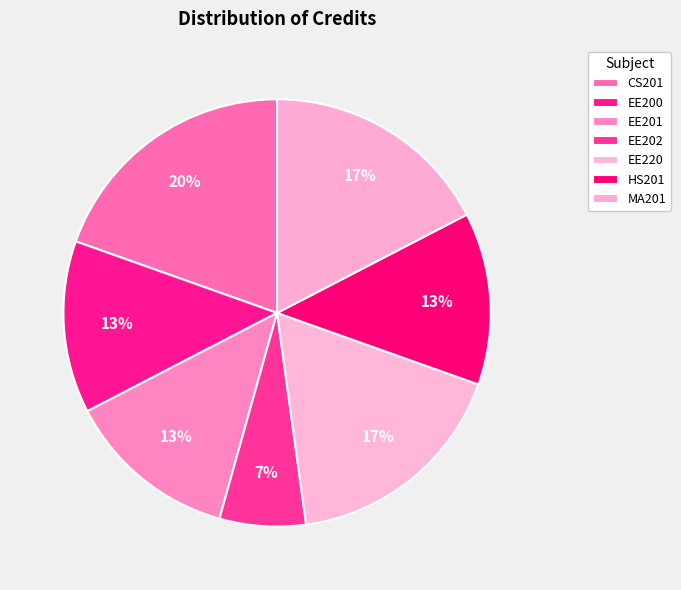

Count the number of slices in the pie.

7